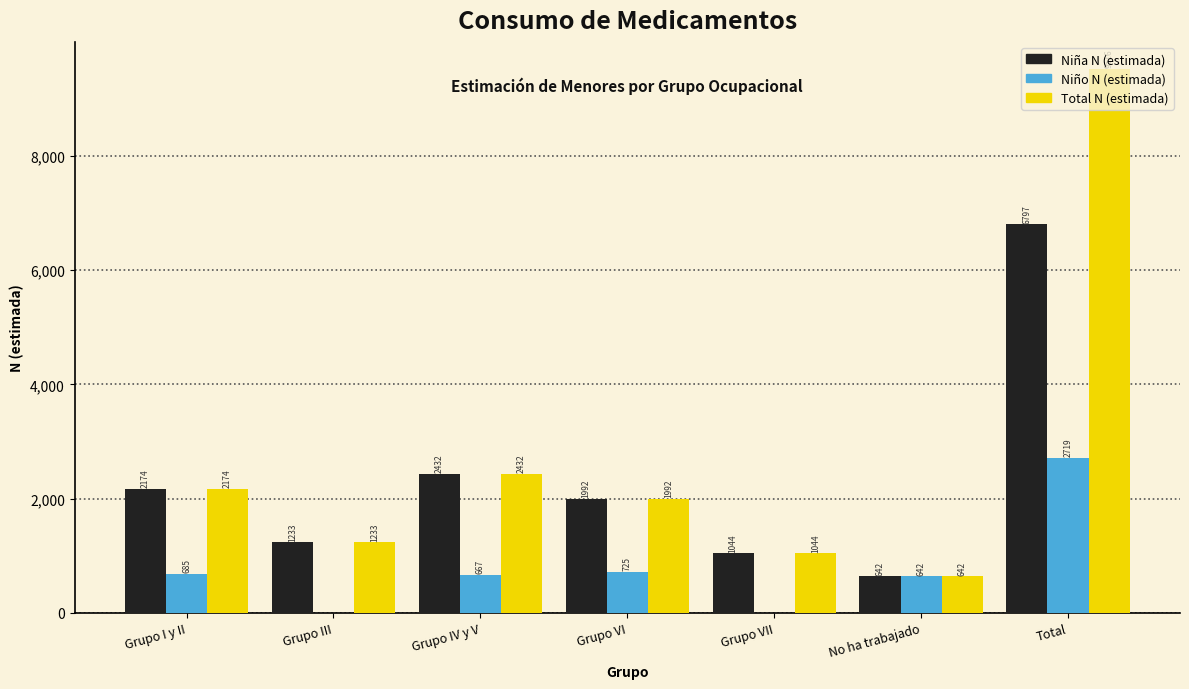

What is the highest value of the Niña N (estimada) series?

6797